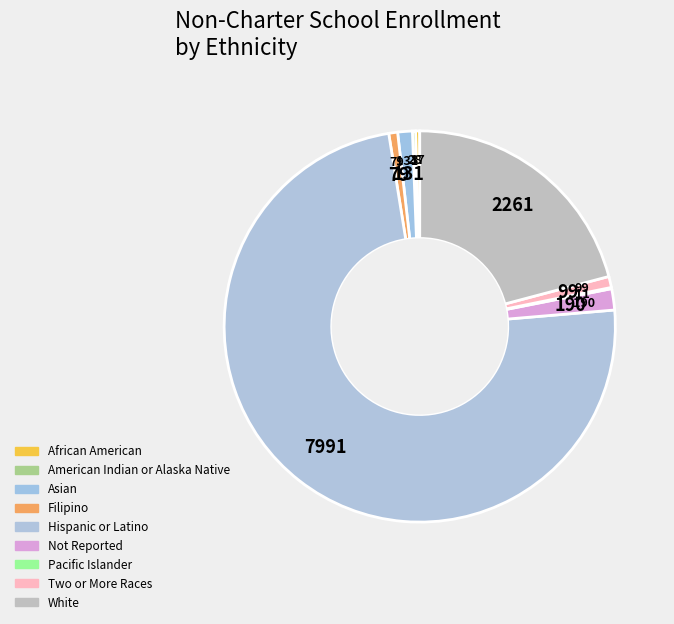

What percentage is the Hispanic or Latino slice, to the nearest percent?

74%